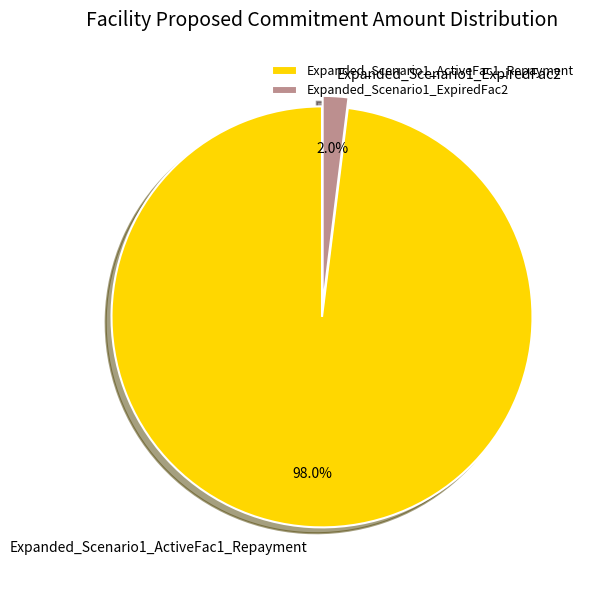

Is Expanded_Scenario1_ActiveFac1_Repayment the majority of the pie?

Yes